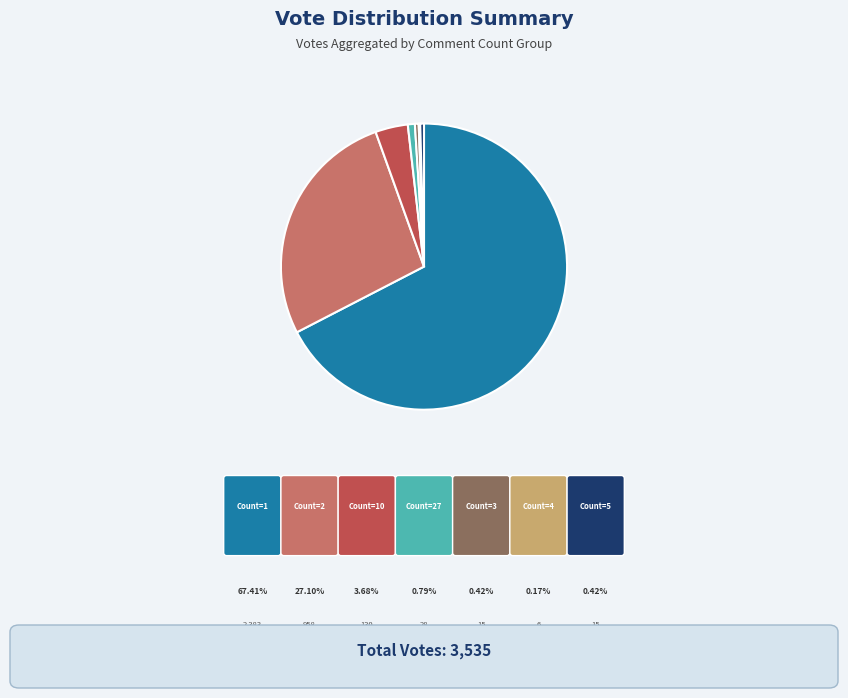

How many slices are in this pie chart?

7